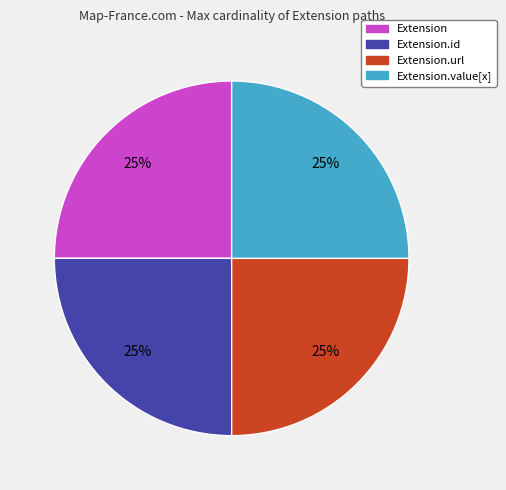

Does any single category account for the majority?

No